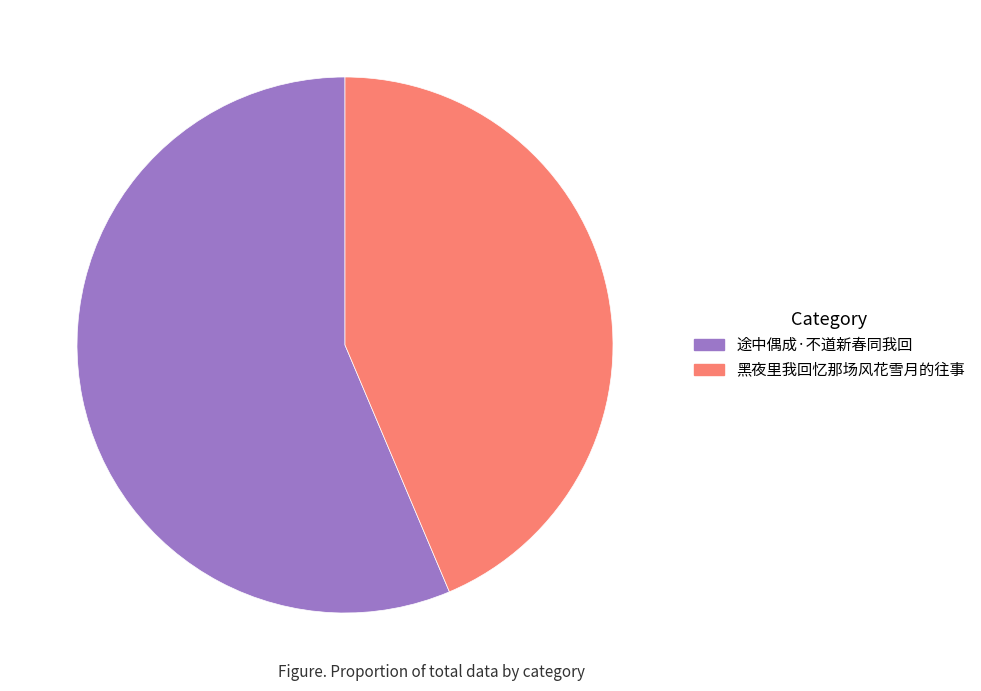

Which category has the smallest portion of the pie?

黑夜里我回忆那场风花雪月的往事